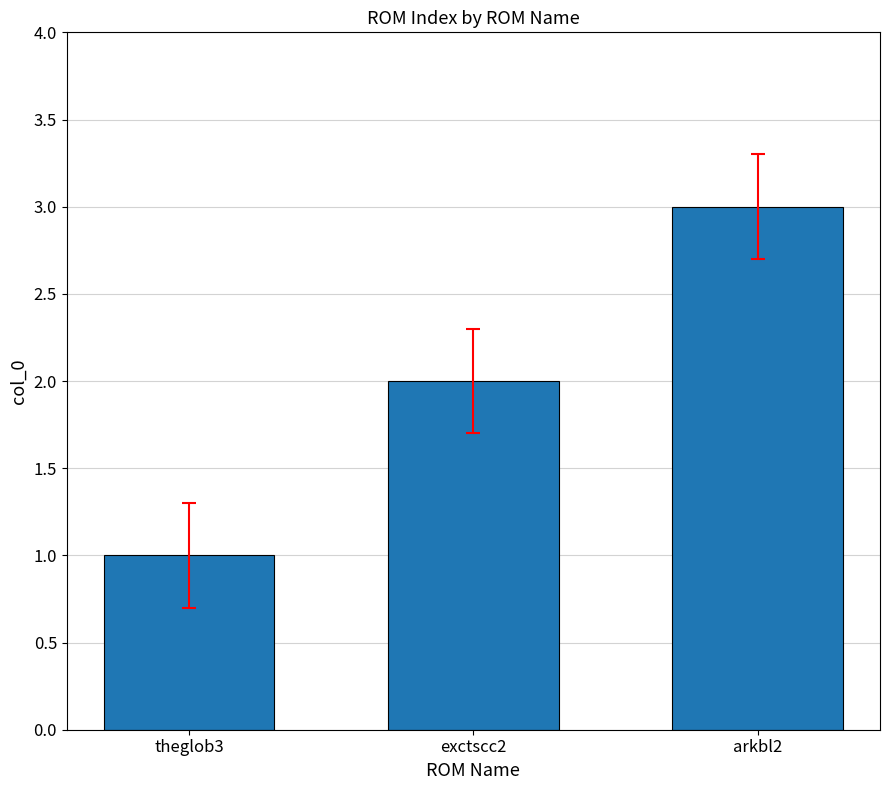

What is the difference between the maximum and second lowest values?

1